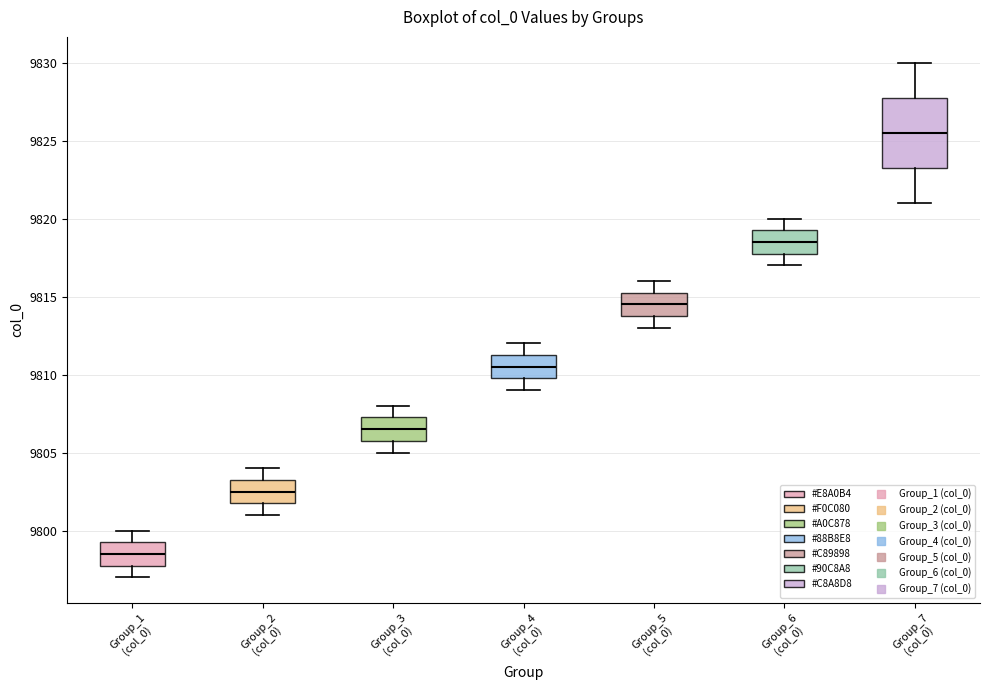

Reading left to right, transcribe this box plot: for each box, give where its median line is, the range the box spans, and where its two whiskers end, as read against the y-axis. The values are not printed on the chart, so give them approximately, as read against the axis.

Group_1 (col_0): median 9798.5, box 9798.0 to 9799.5, whiskers 9797.0 to 9800.0
Group_2 (col_0): median 9802.5, box 9802.0 to 9803.5, whiskers 9801.0 to 9804.0
Group_3 (col_0): median 9806.5, box 9806.0 to 9807.5, whiskers 9805.0 to 9808.0
Group_4 (col_0): median 9810.5, box 9810.0 to 9811.5, whiskers 9809.0 to 9812.0
Group_5 (col_0): median 9814.5, box 9814.0 to 9815.5, whiskers 9813.0 to 9816.0
Group_6 (col_0): median 9818.5, box 9818.0 to 9819.5, whiskers 9817.0 to 9820.0
Group_7 (col_0): median 9825.5, box 9823.5 to 9828.0, whiskers 9821.0 to 9830.0